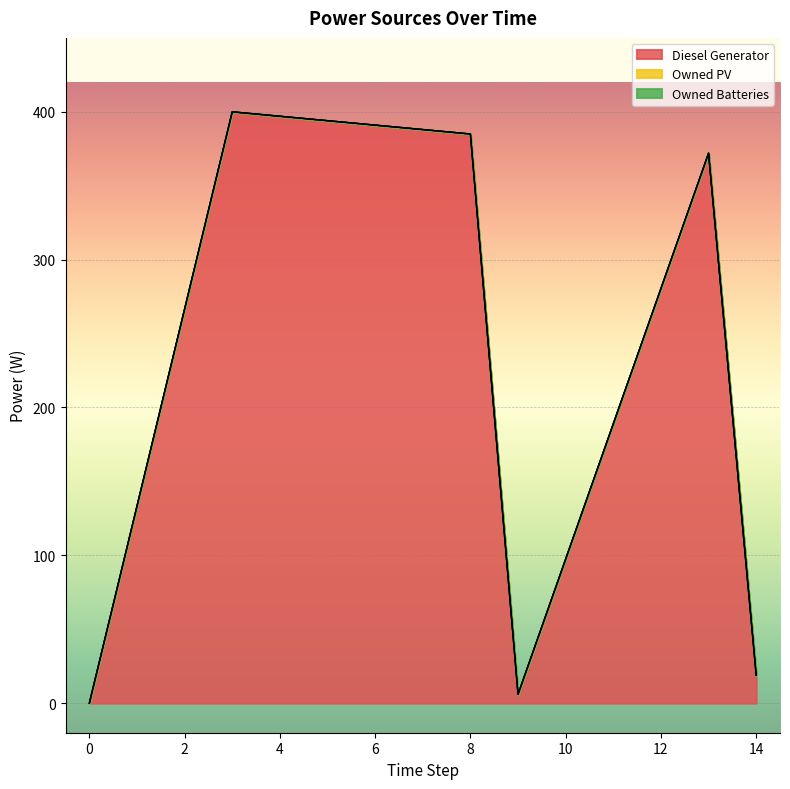

How many lines are shown in the chart?

3